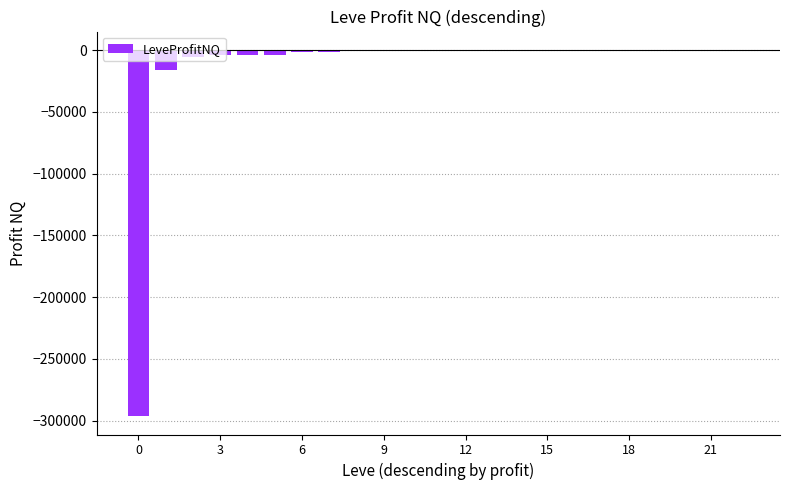

How many distinct data groups are displayed?

1